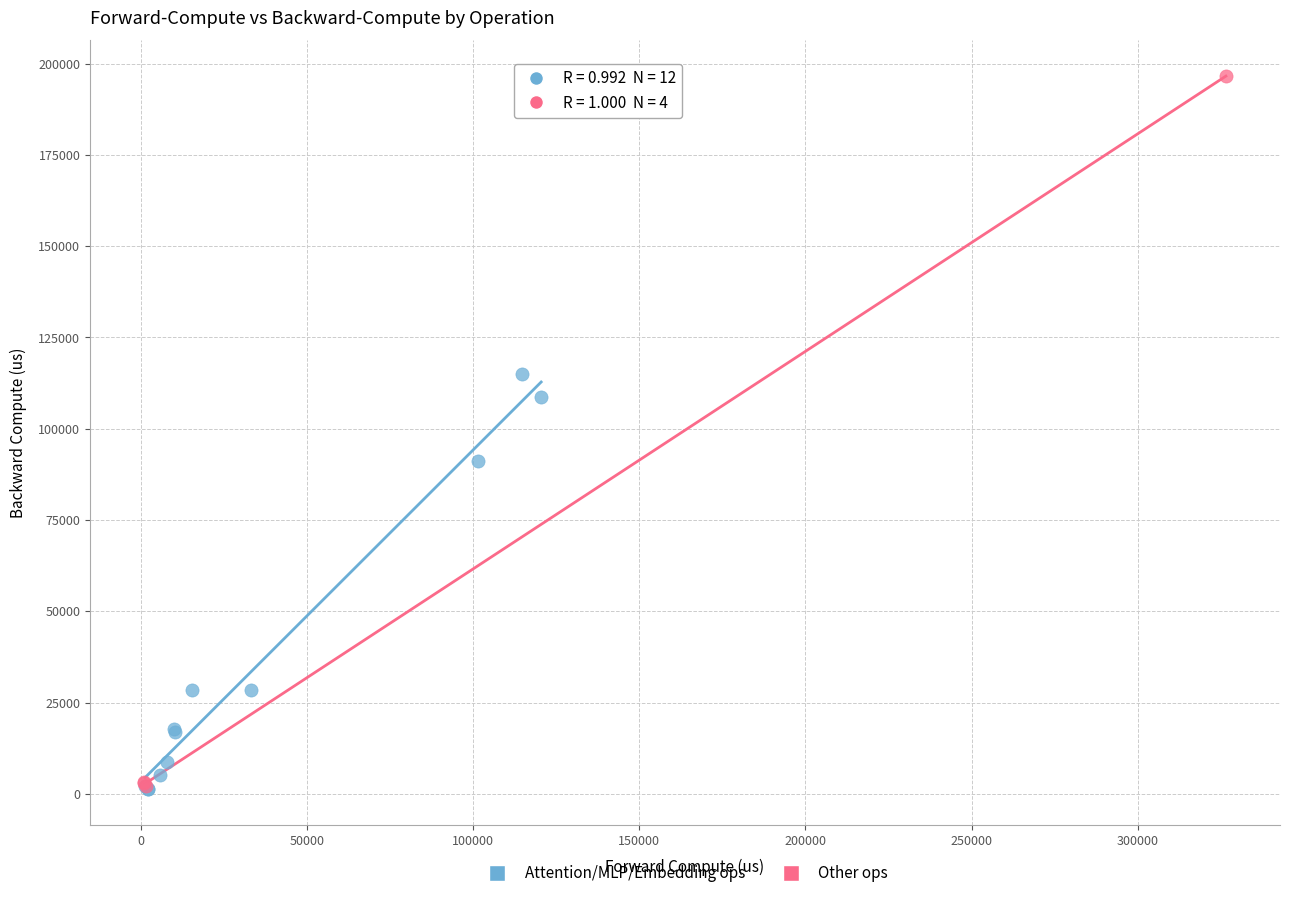

Which series contains the highest Y value?

Other ops